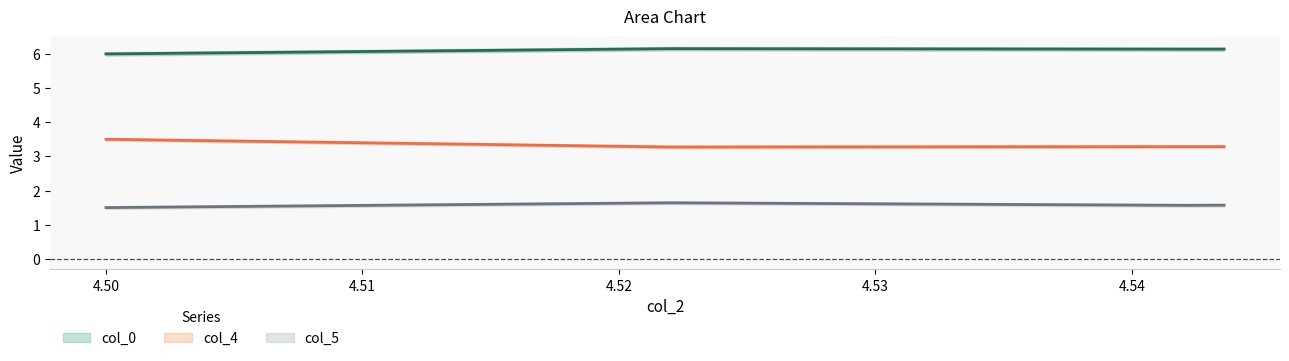

What is the greatest value displayed?

6.2